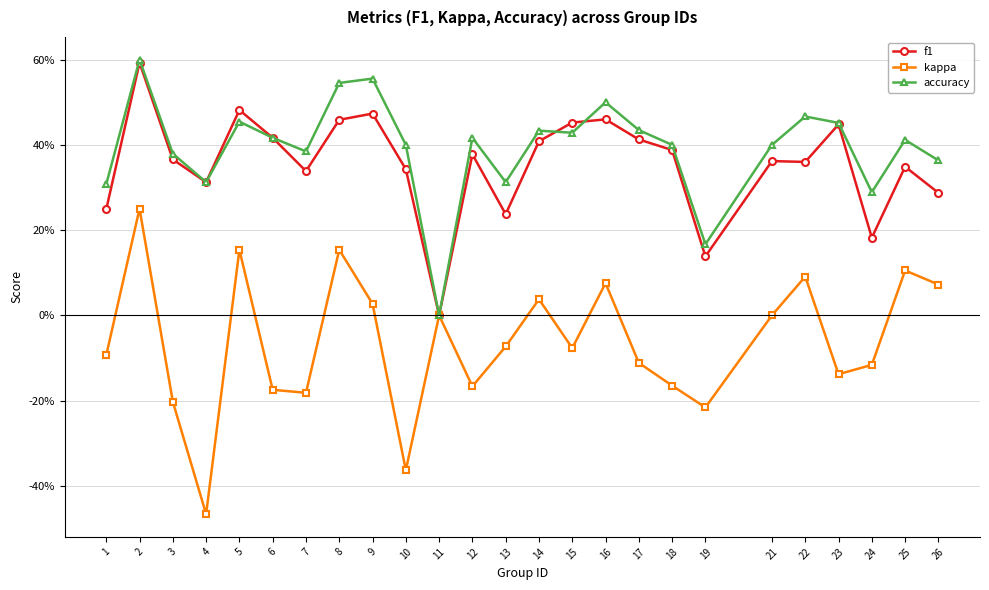

Does the chart display data point markers on the line(s)?

Yes